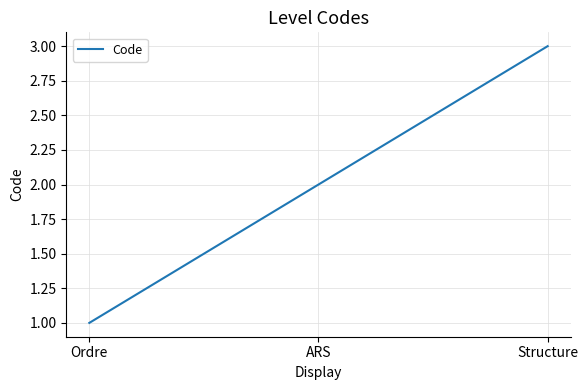

What is the greatest value displayed?

3